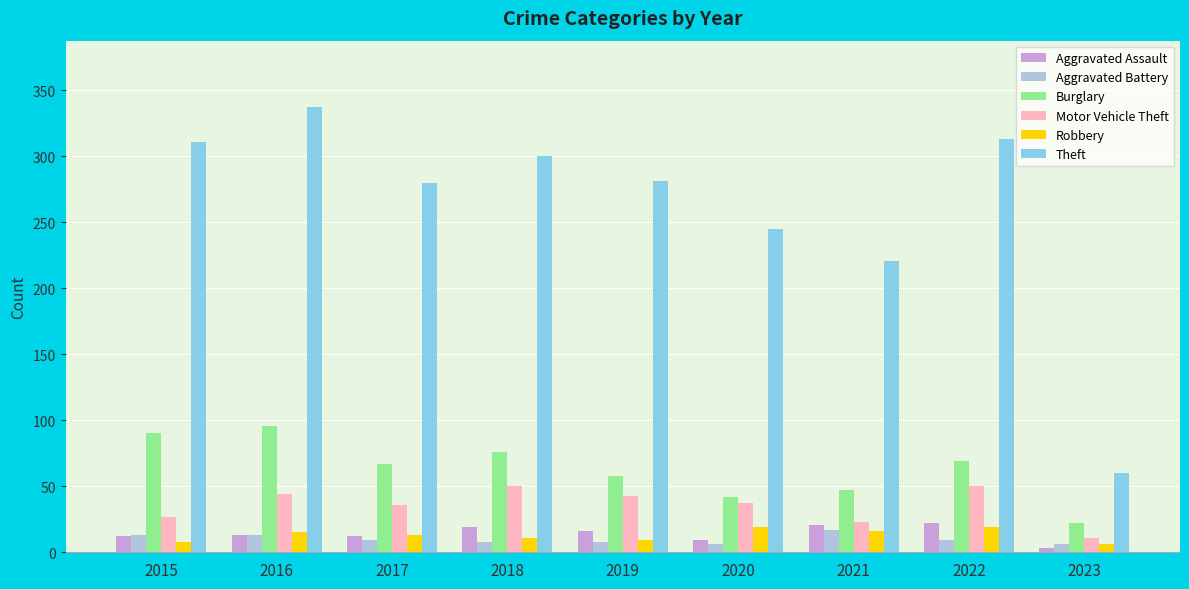

How many groups of bars are there?

9